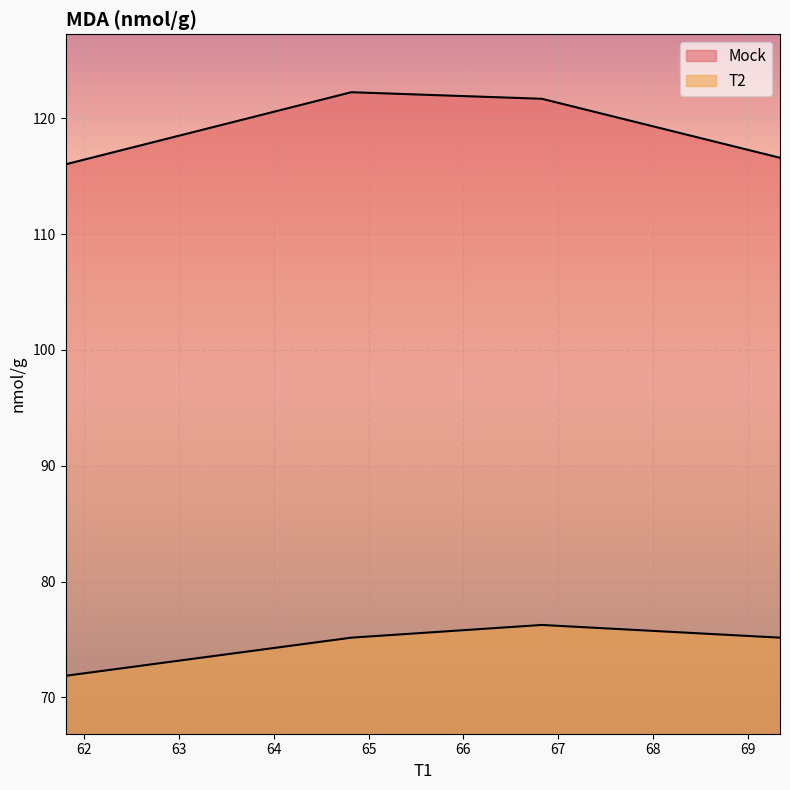

What is the difference between the Mock values at 69.3391962616822 and 61.8023271028037?

0.6